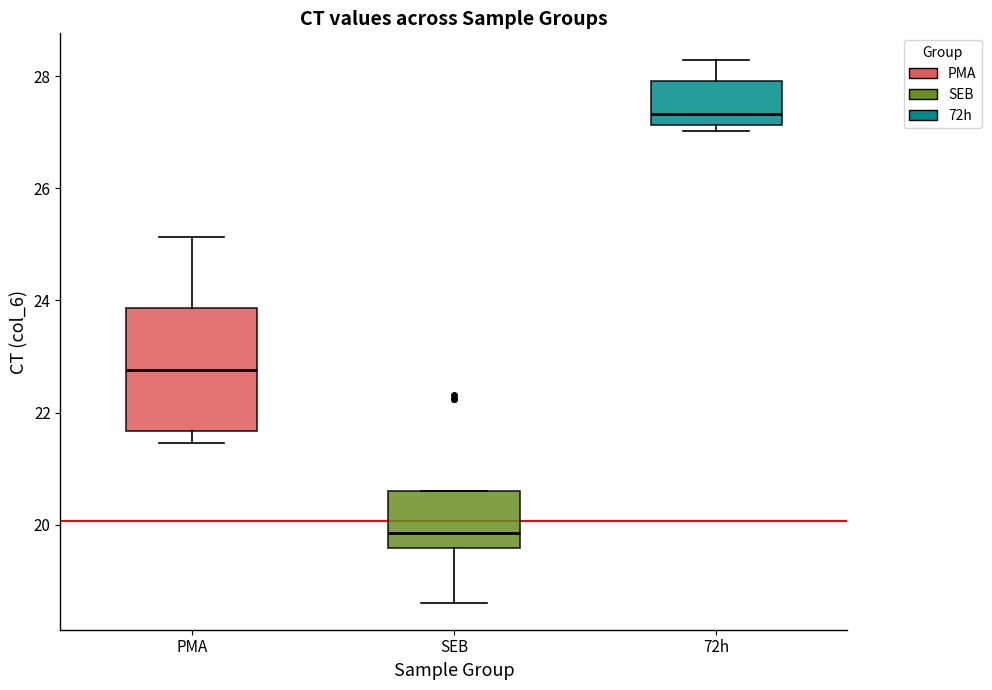

Comparing the boxes themselves (not the whiskers), which one is the tallest?

PMA